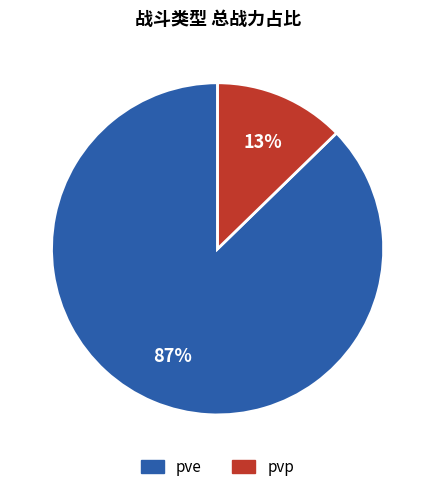

What percentage is the pvp slice, to the nearest percent?

13%